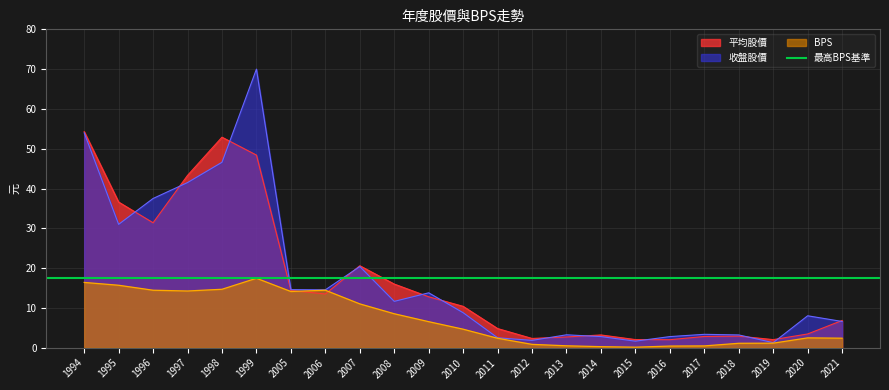

Rank the categories by 平均股價 value from lowest to highest.

2016, 2019, 2015, 2012, 2013, 2017, 2018, 2014, 2020, 2011, 2021, 2010, 2009, 2006, 2005, 2008, 2007, 1996, 1995, 1997, 1999, 1998, 1994